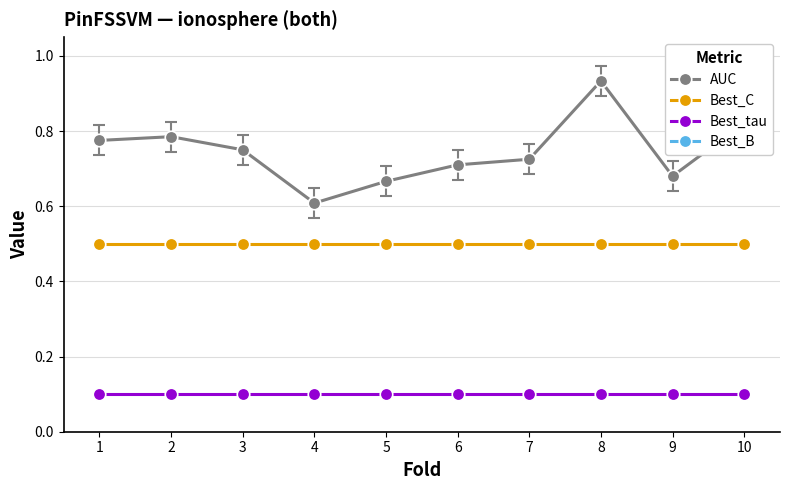

How many interior local valleys does the AUC series have?

2